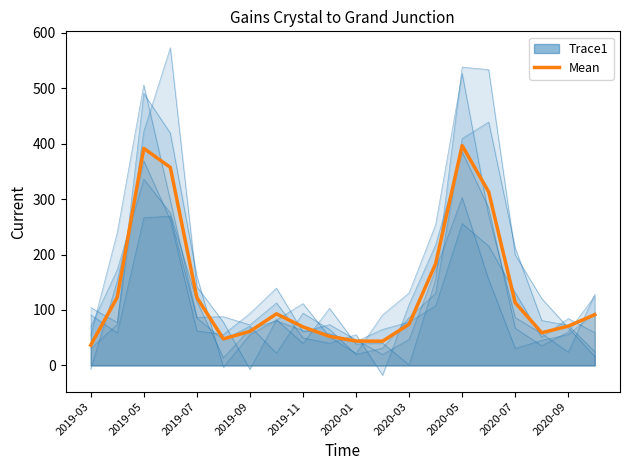

True or false: the data shows 24.6 at 2019-03.

False